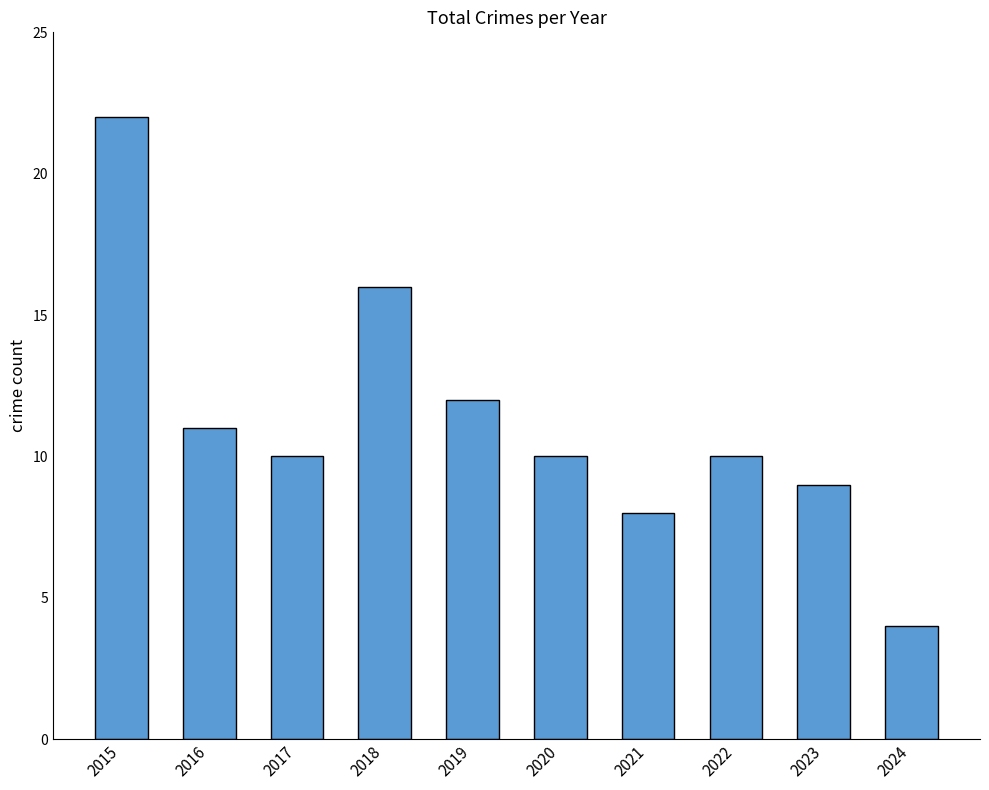

At which label does the data first exceed 10?

2015